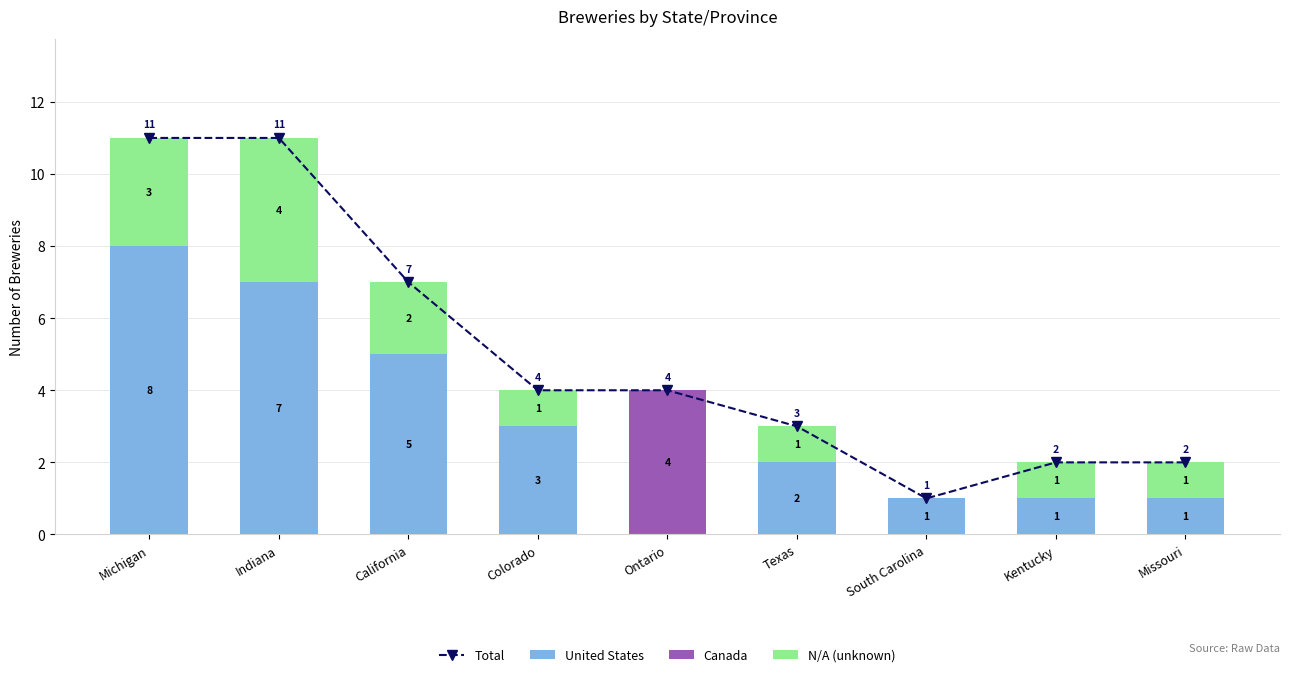

What is the value of the United States bar at the 3rd from the left?

5